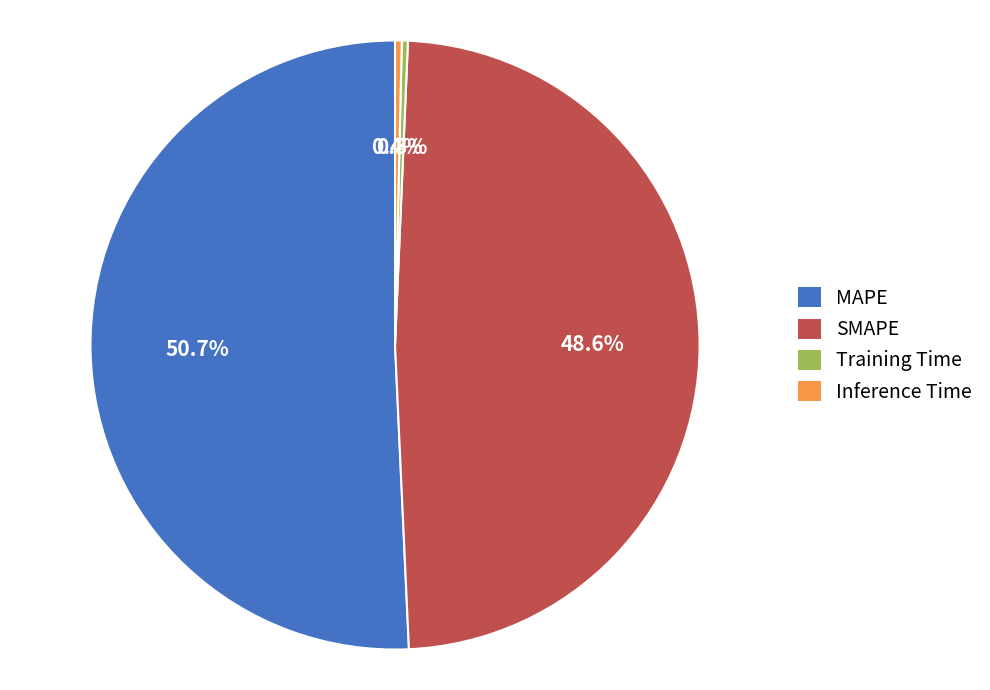

Which slice represents more than half of the pie?

MAPE